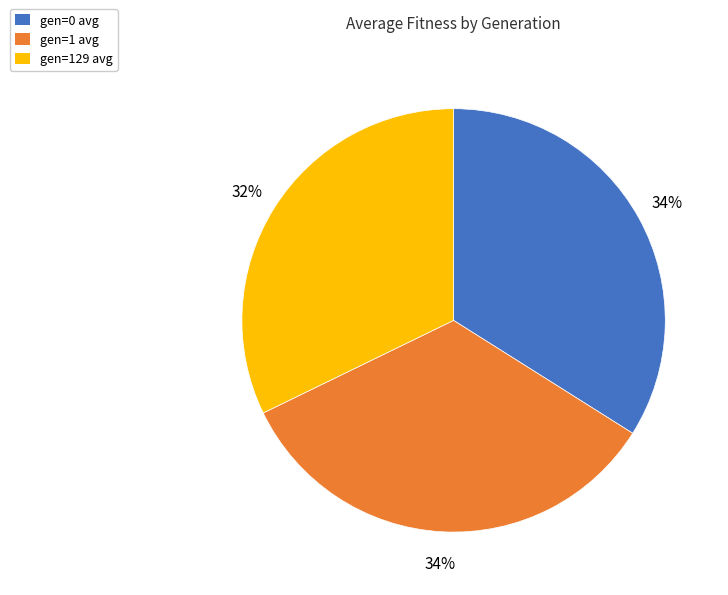

Count the number of slices in the pie.

3